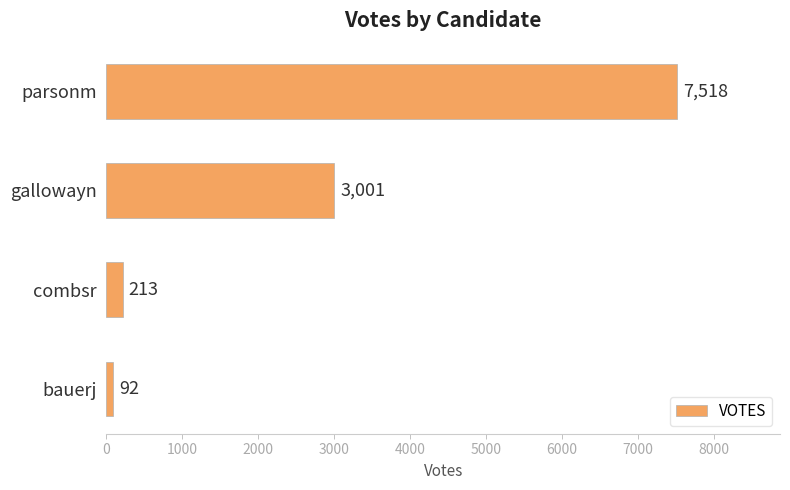

The chart shows a value of 213 at combsr. True or false?

True